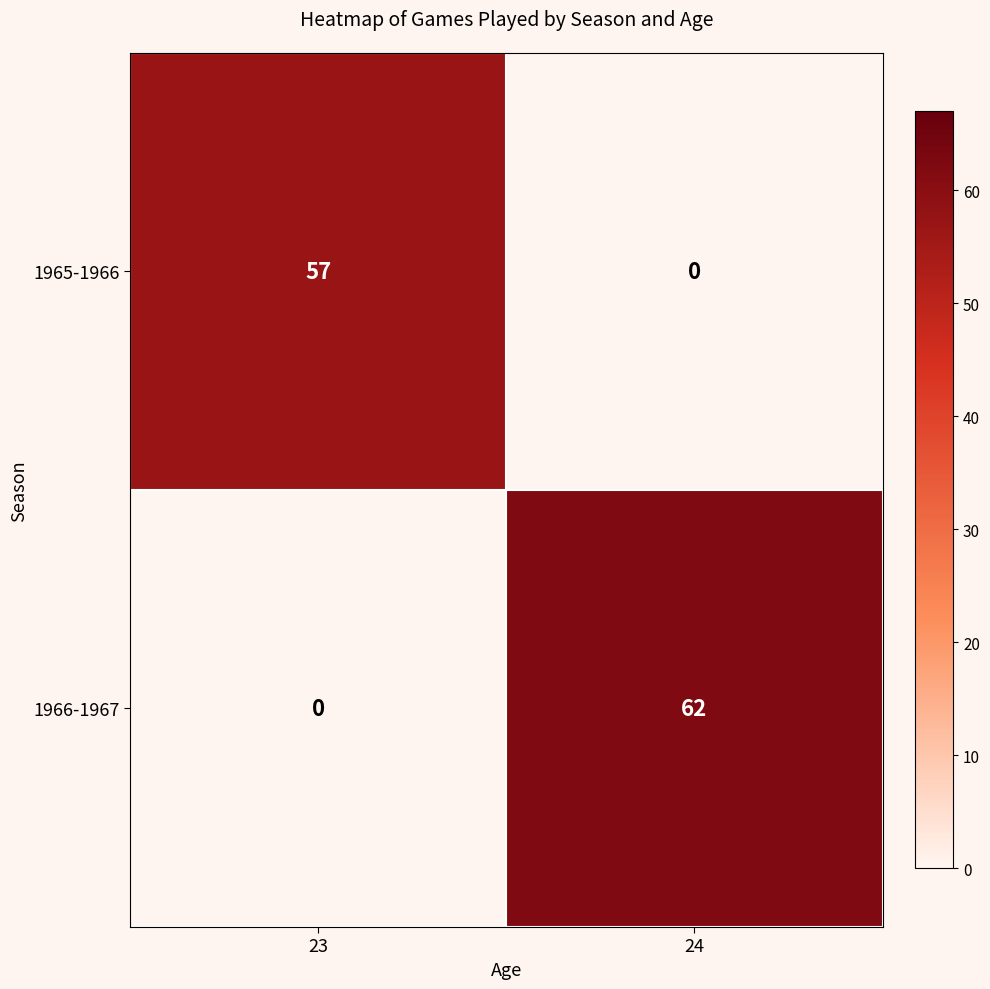

Reading left to right, list all the values displayed in this chart.

1965-1966: 57	0
1966-1967: 0	62